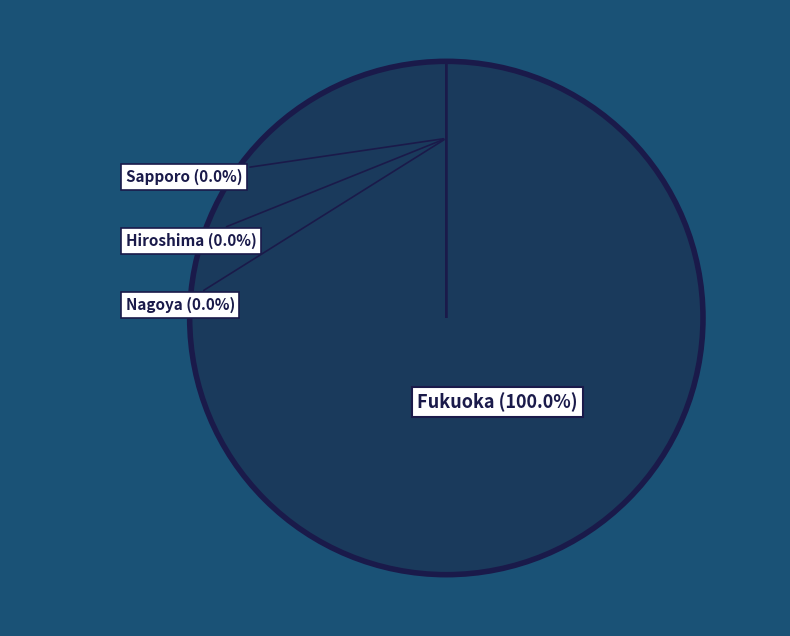

What is the smallest slice in the pie chart?

Nagoya